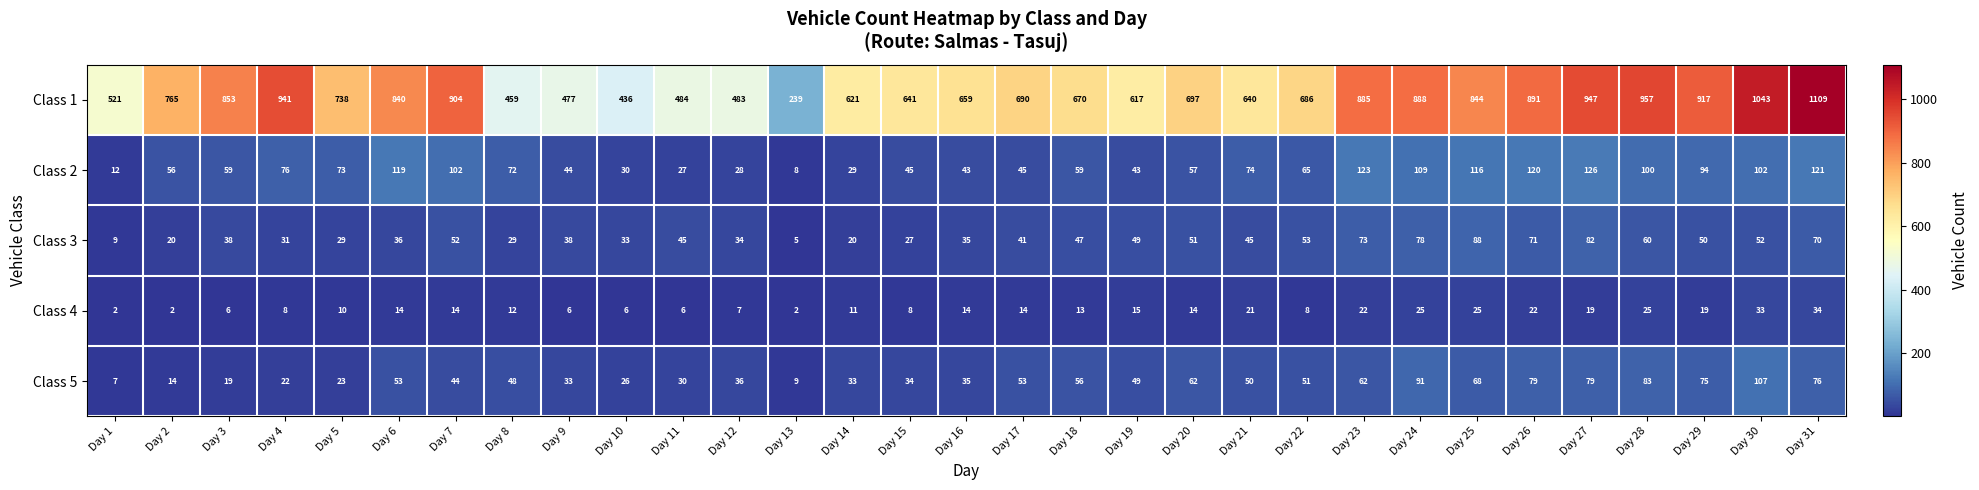

Which series has the widest spread of values?

Class 1